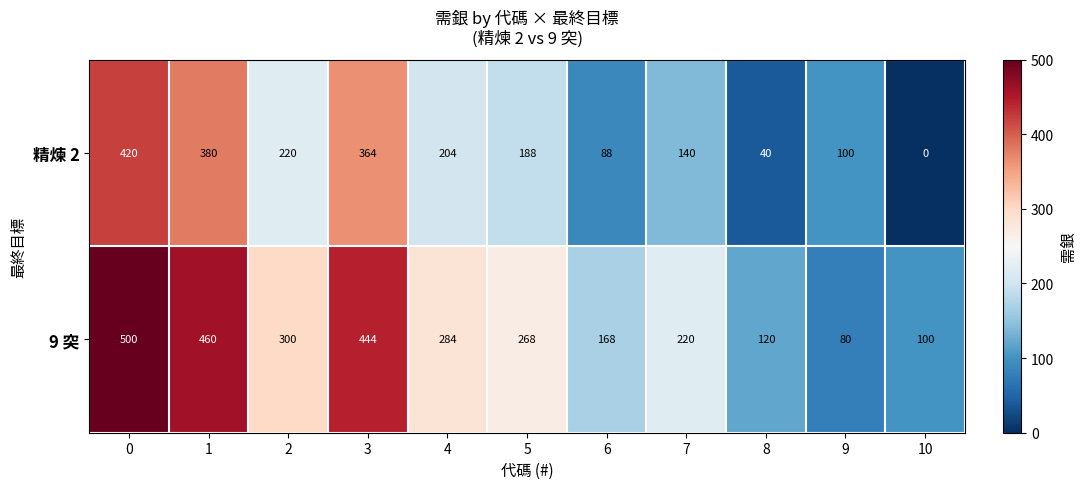

What is the spread (max minus min) of values at 3?

80